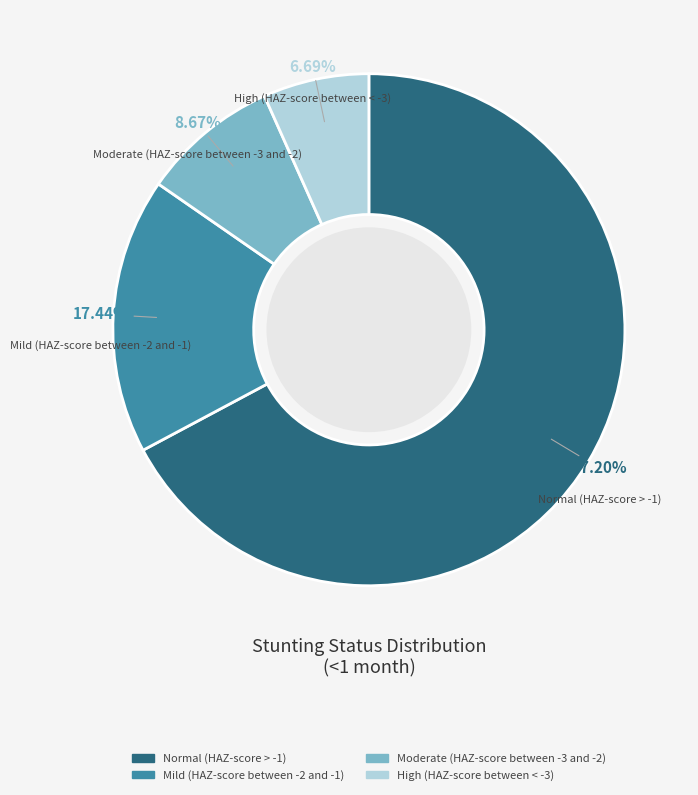

Which category accounts for the majority?

Normal (HAZ-score > -1)